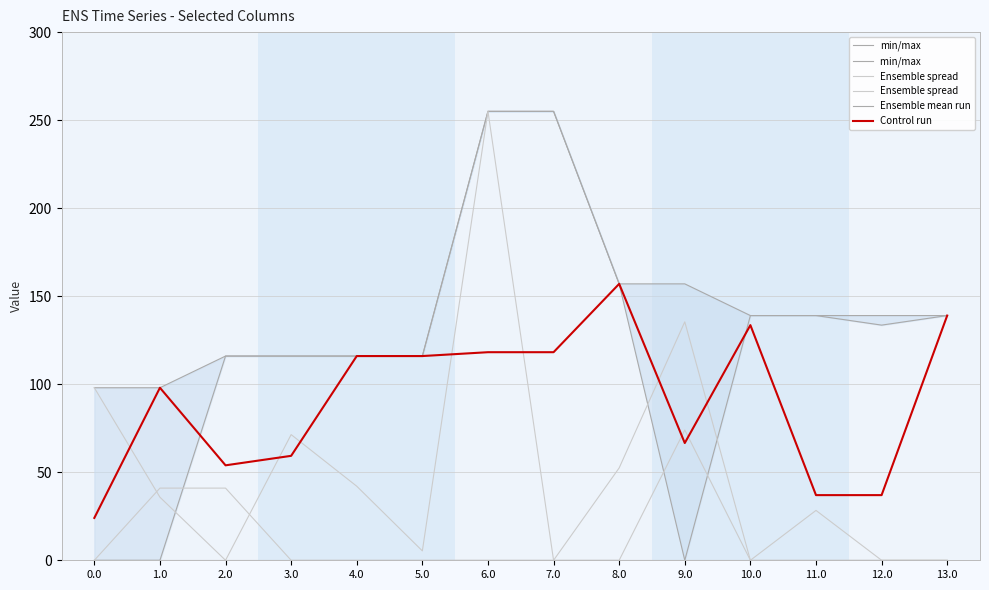

True or false: Control run and min/max cross at least once.

False